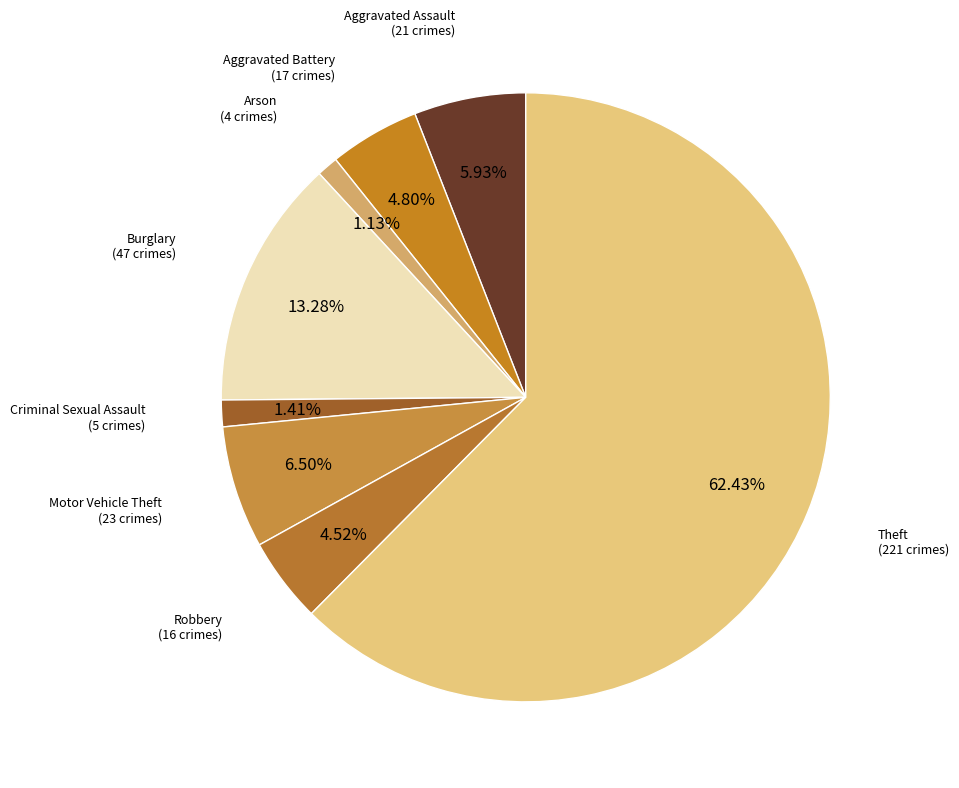

Count the number of slices in the pie.

8